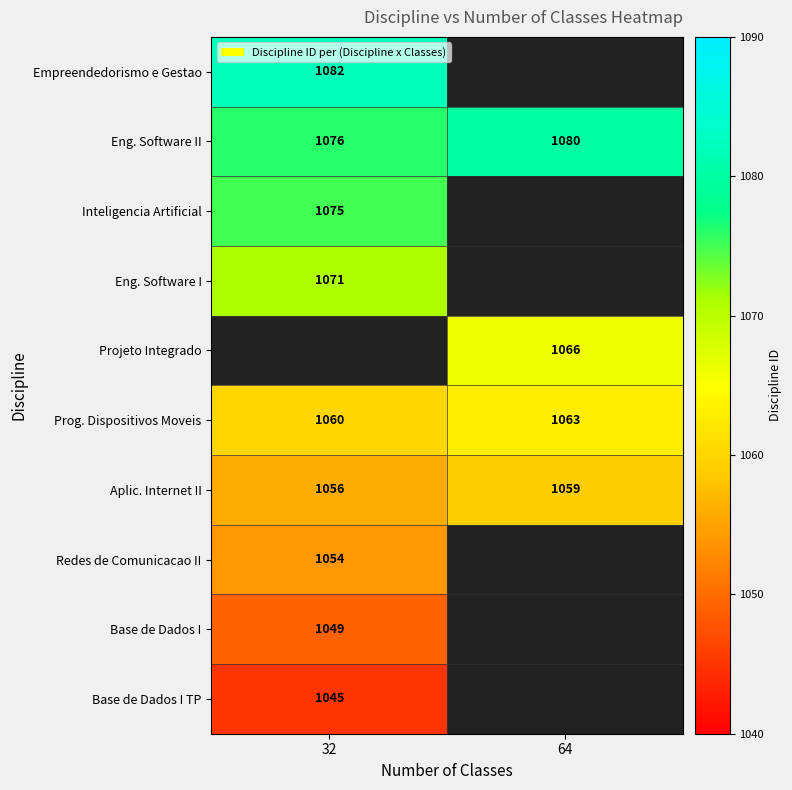

What is the lowest value of the Eng. Software II series?

1076